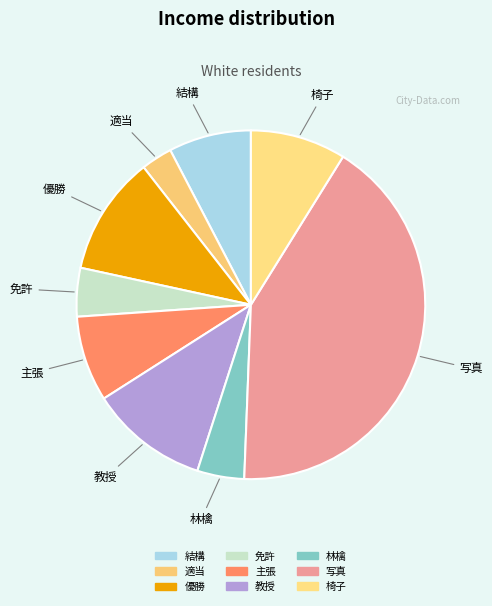

Does 免許 account for over 50% of the chart?

No